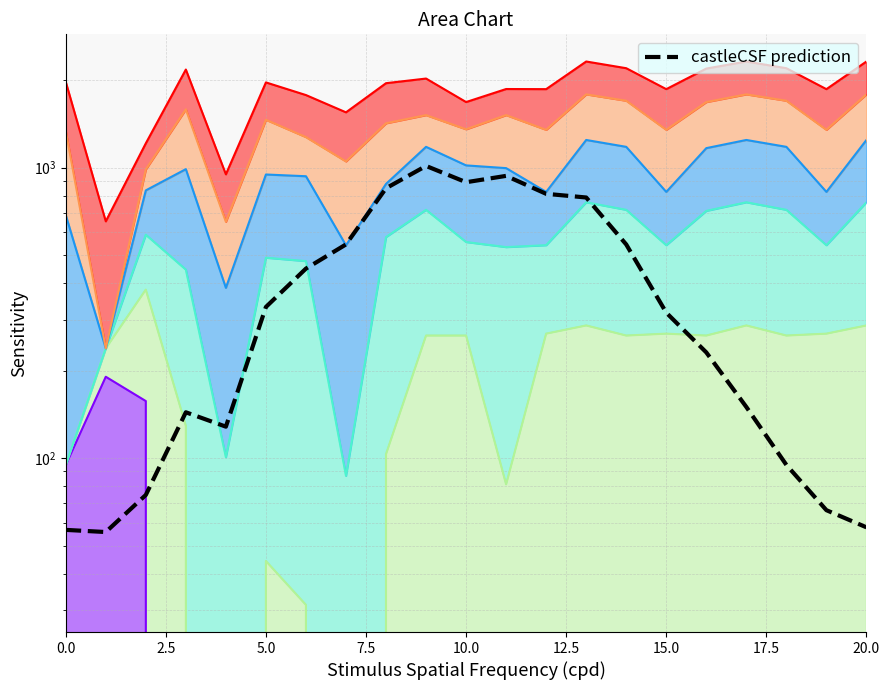

What is the change in value from 0.0 to 9?

+956.7